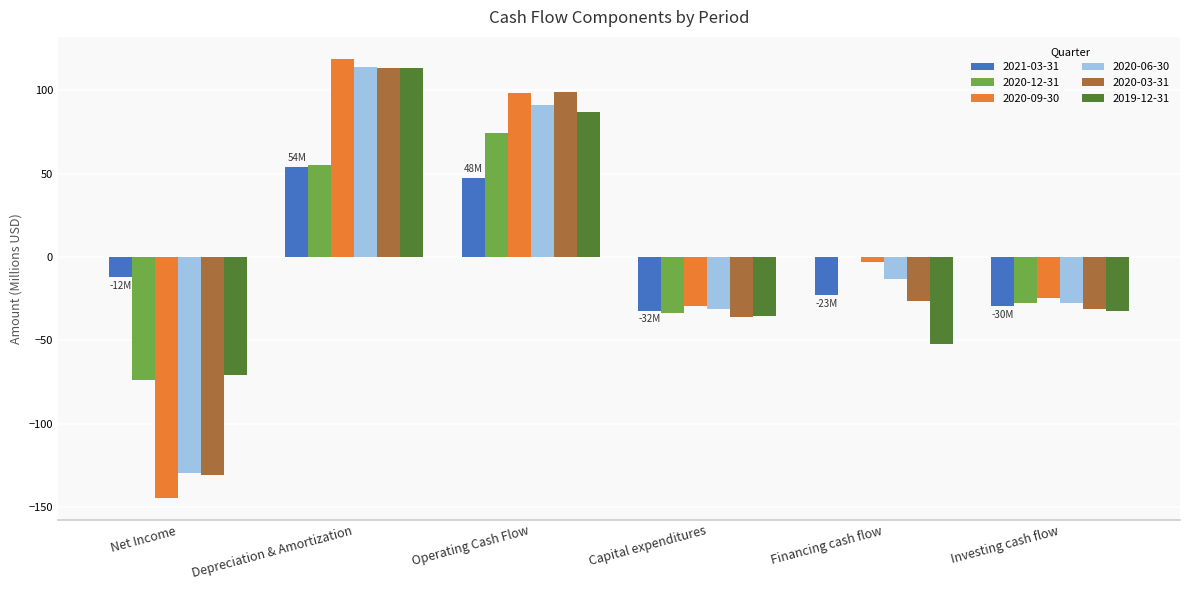

Between Operating Cash Flow and Capital expenditures, which series saw the biggest shift?

2020-03-31